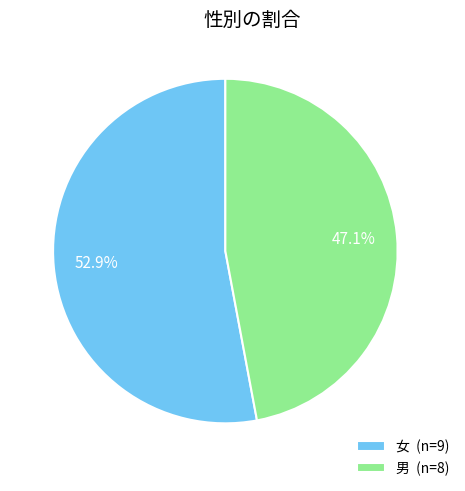

Does 女 (n=9) account for over 50% of the chart?

Yes